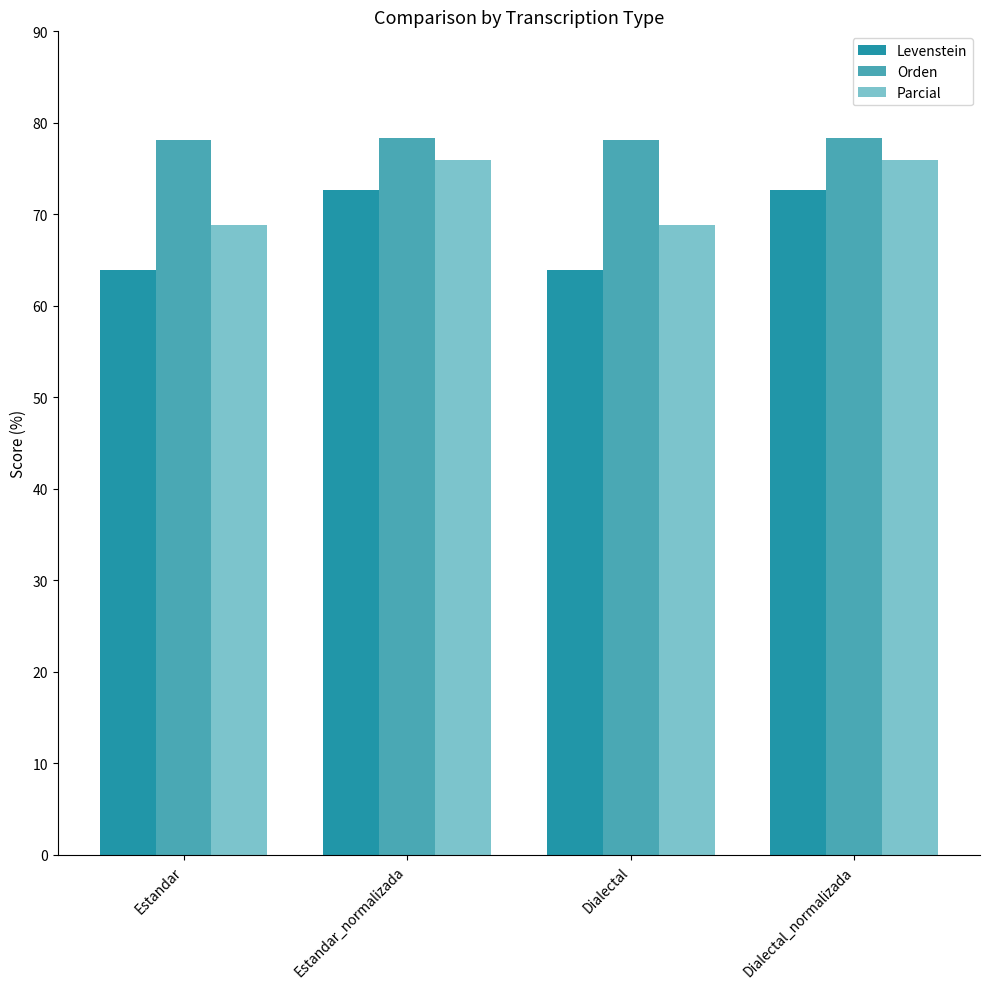

What is the value of the Orden bar at the 4th from the left?

78.4